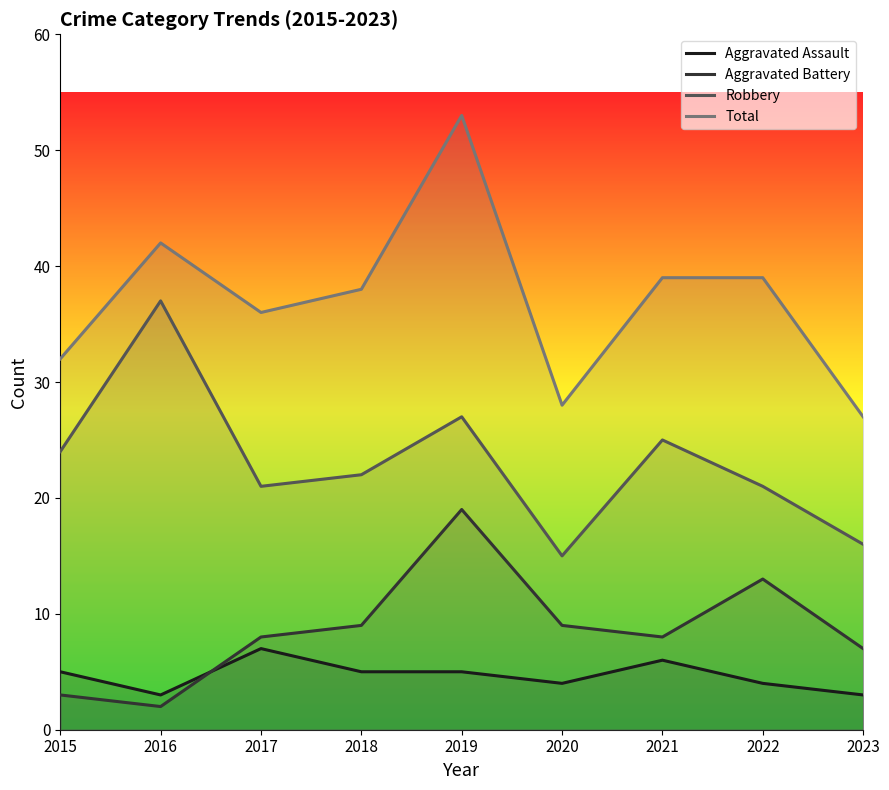

How many data points in Total are above 38?

4